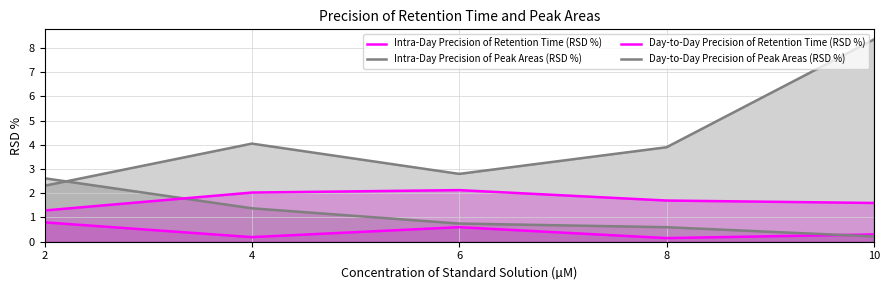

The Intra-Day Precision of Retention Time (RSD %) series shows 0.1 at 8. True or false?

True